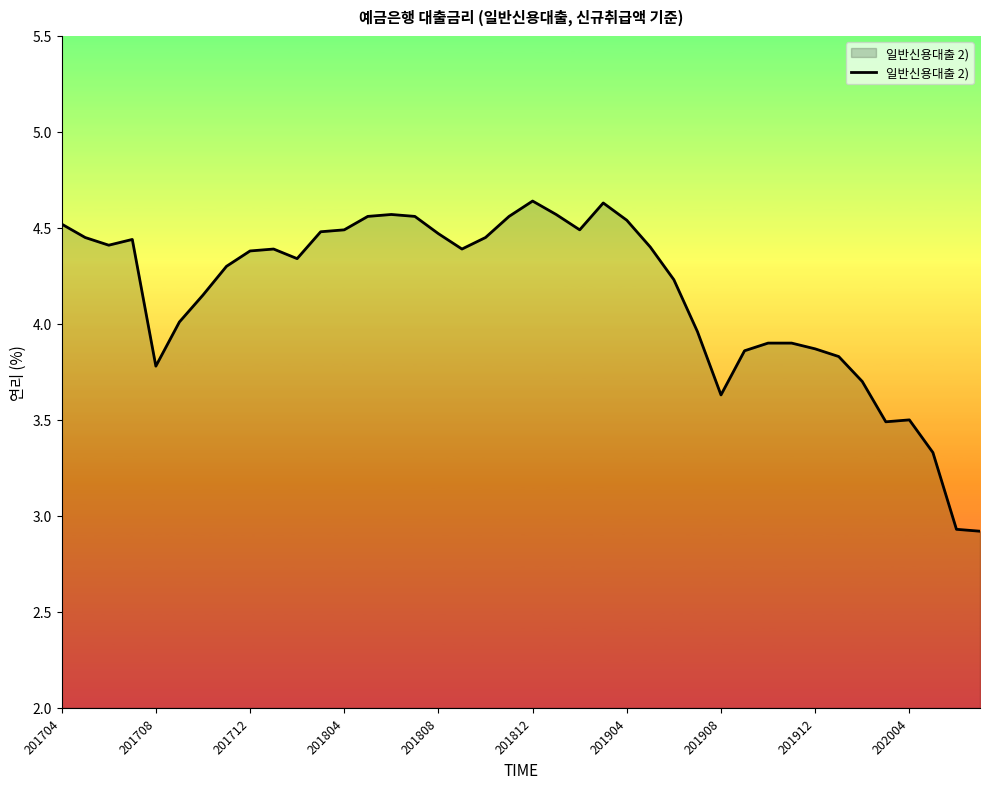

What is the minimum value shown in the chart?

2.9